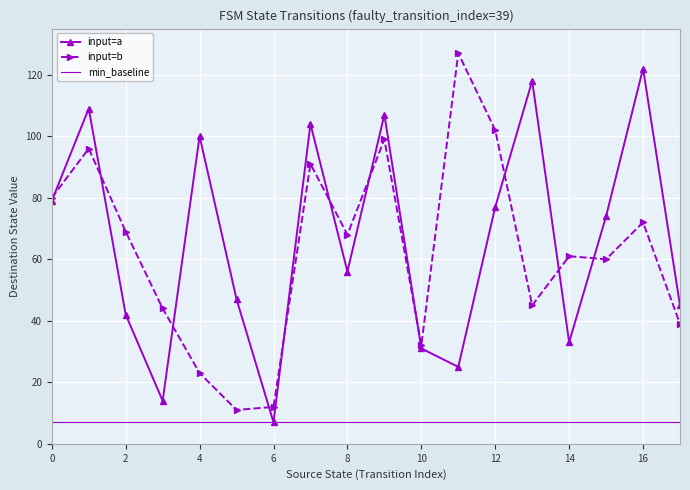

How many series are shown in this chart?

3